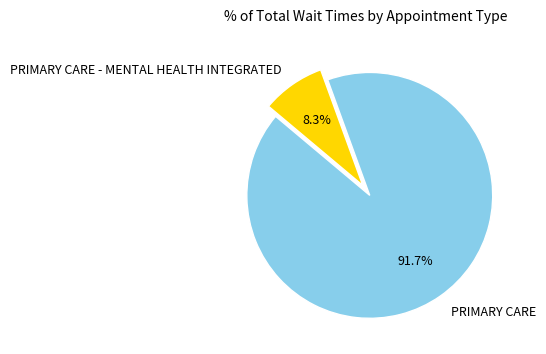

Which slice represents more than half of the pie?

PRIMARY CARE